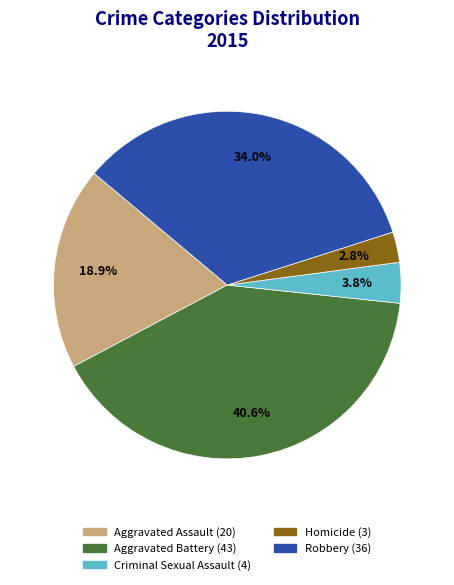

Between Criminal Sexual Assault and Aggravated Battery, which is larger?

Aggravated Battery